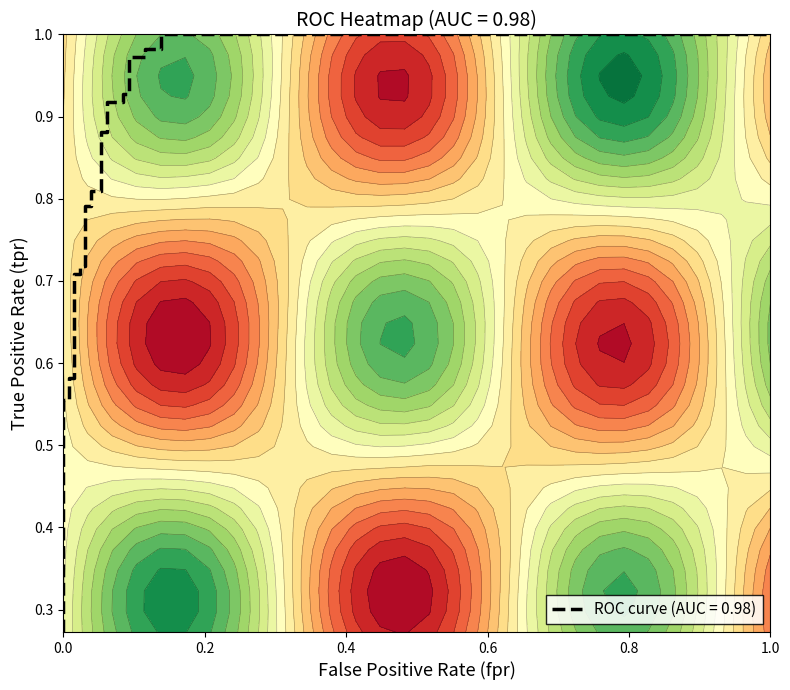

What is the difference between the fpr values at 22 and 15?

0.1